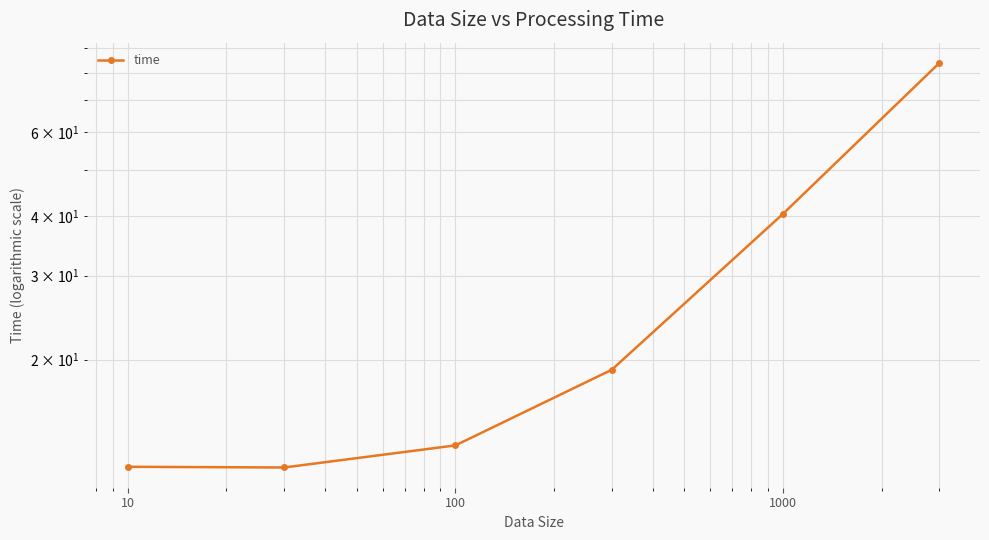

What is the minimum value shown in the chart?

11.9